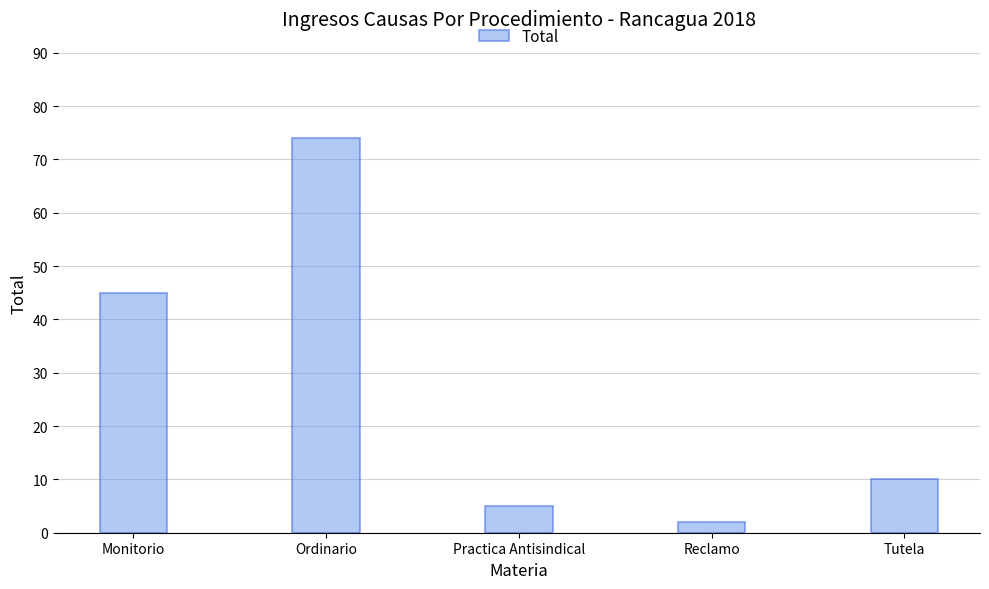

The value at Tutela is 2. True or false?

False